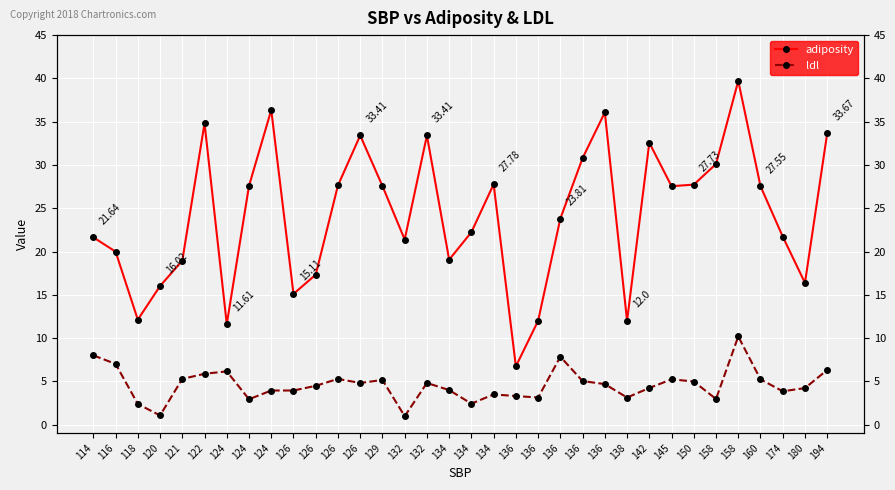

How many categories are shown in the chart?

34